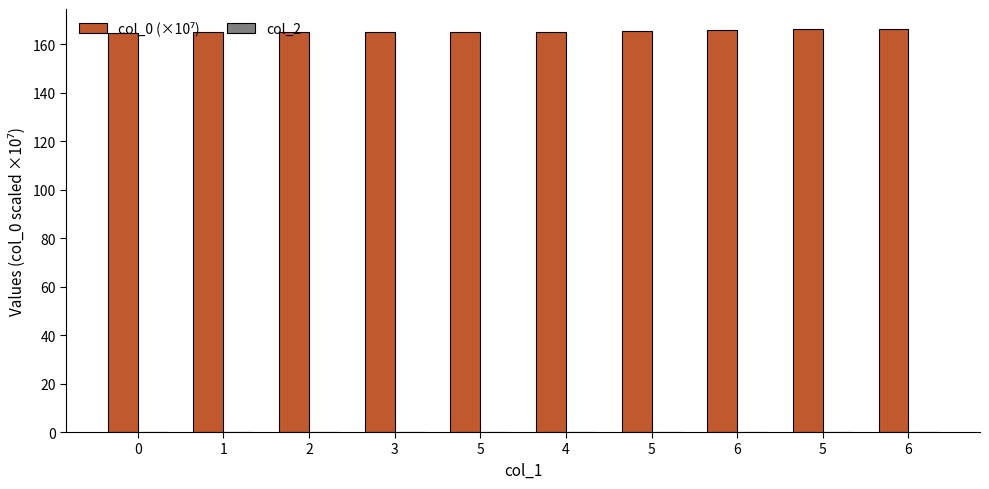

Are the bars horizontal?

No